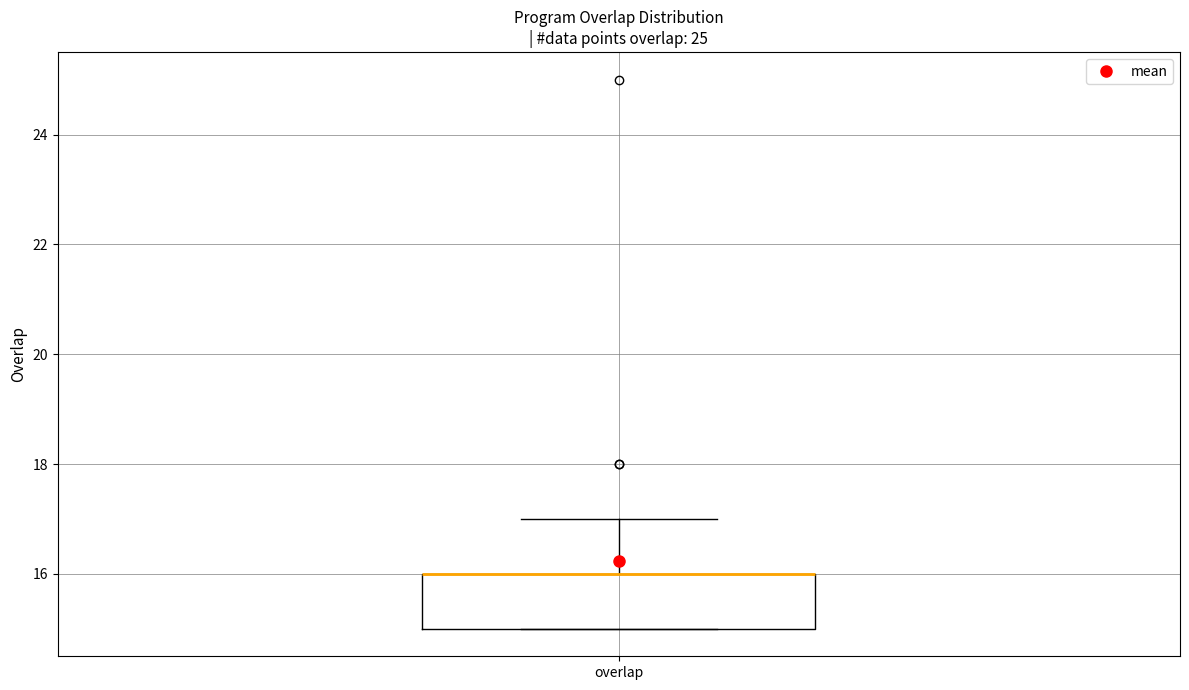

Read this box plot against the y-axis: the position of the median line, the range covered by the box, and the ends of both whiskers. The values are not printed on the chart, so give them approximately, as read against the axis.

median 16 (drawn on the box's upper edge), box 15 to 16, whiskers 15 to 17